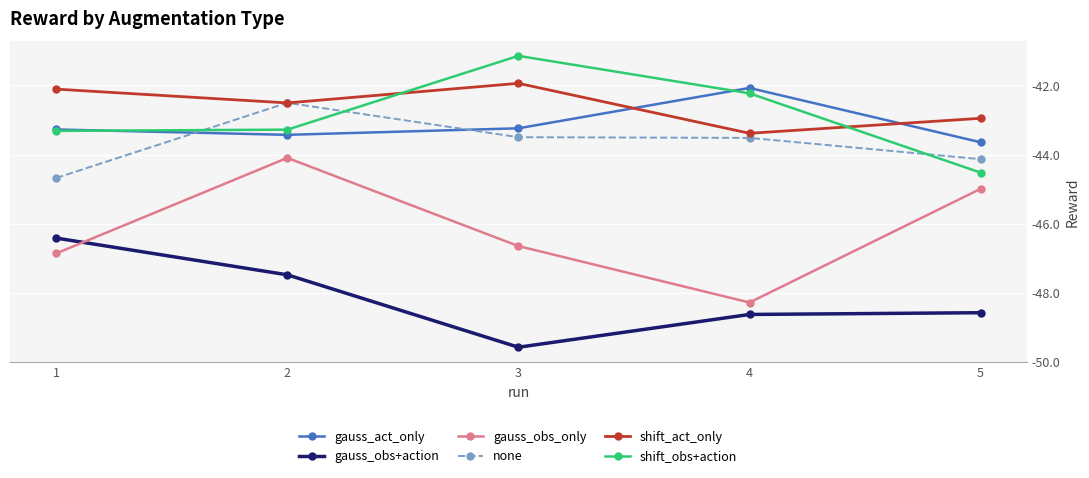

True or false: gauss_act_only has a value of -20.2 at 3.

False